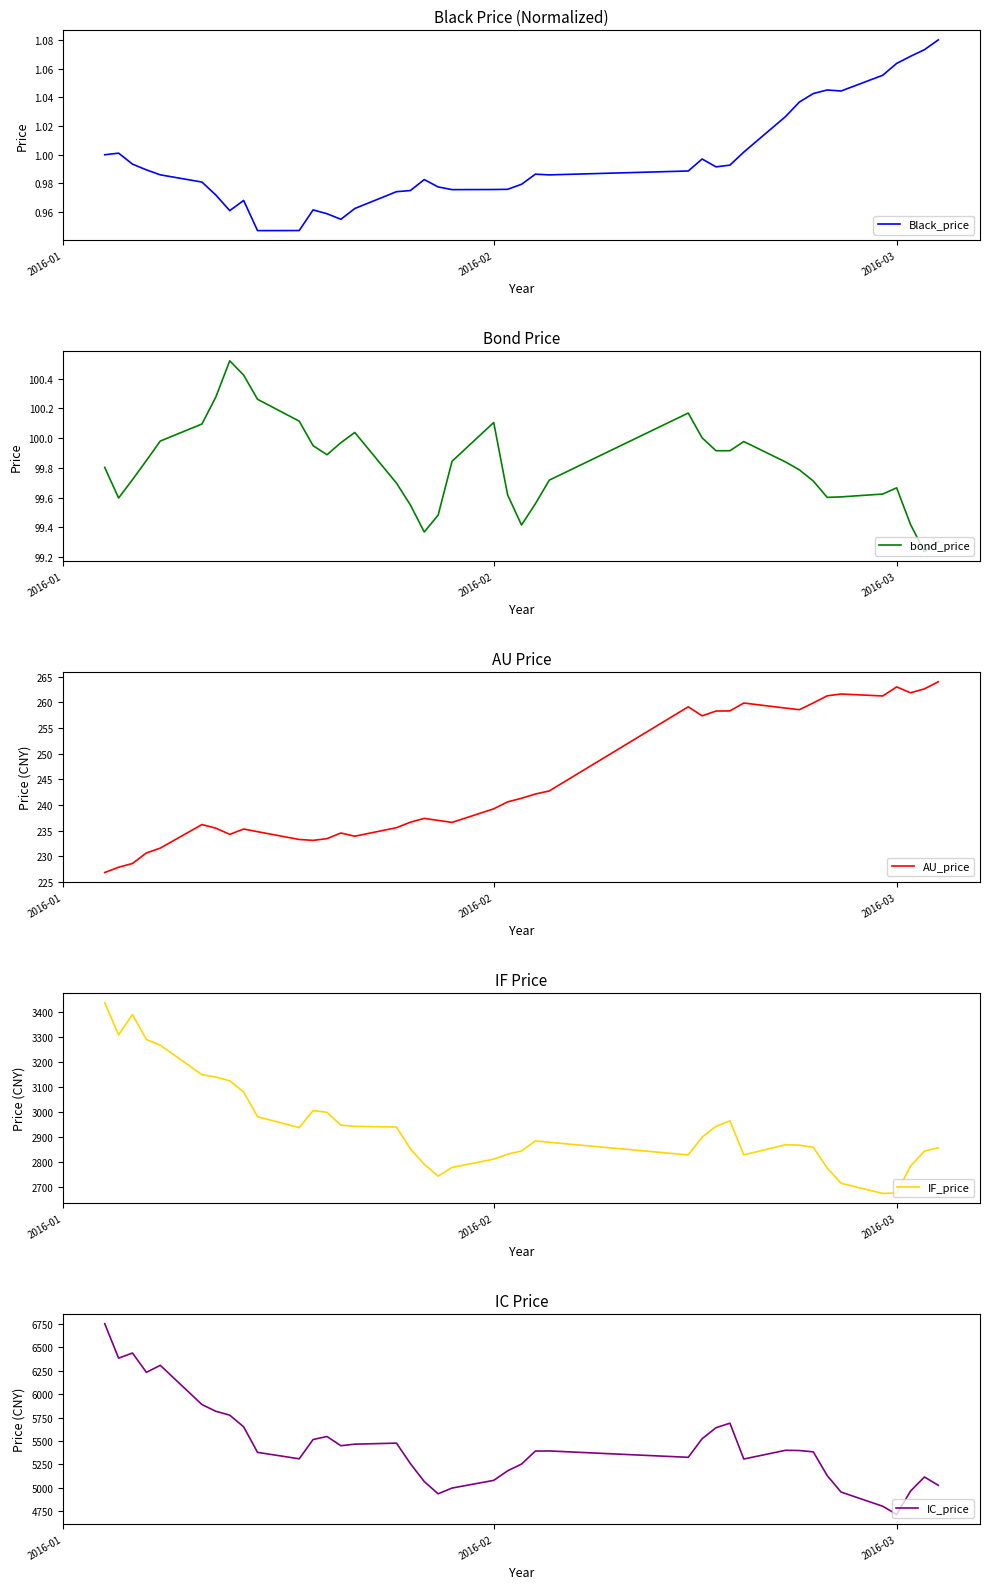

Is it true that bond_price equals 135.8 at 2016-02?

False